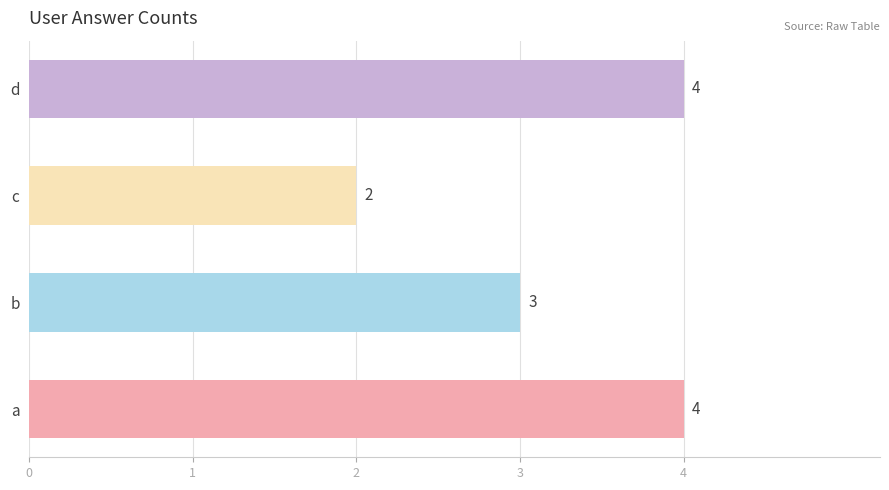

Read the value at b.

3